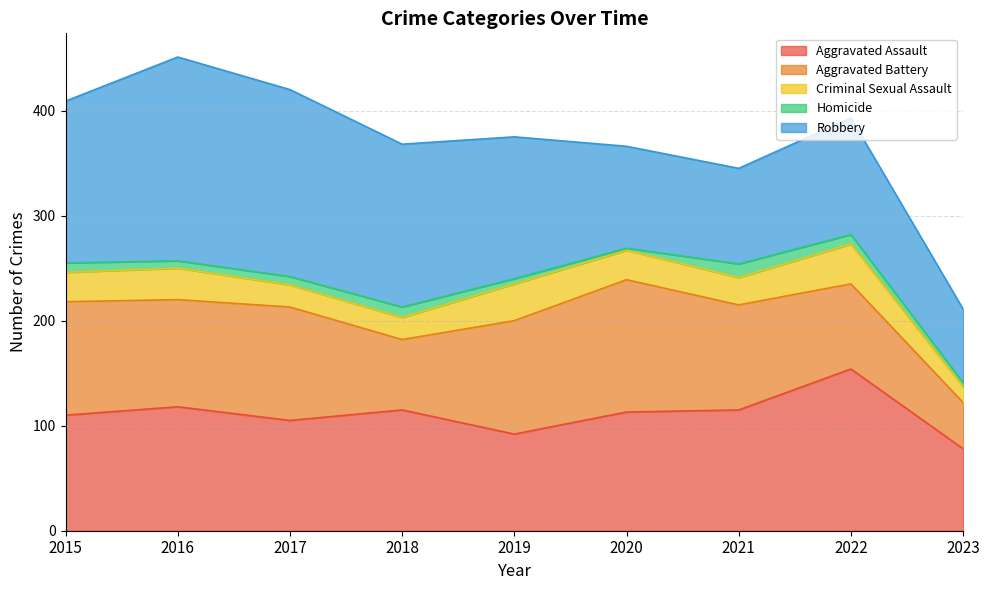

What is the lowest value of the Aggravated Assault series?

78